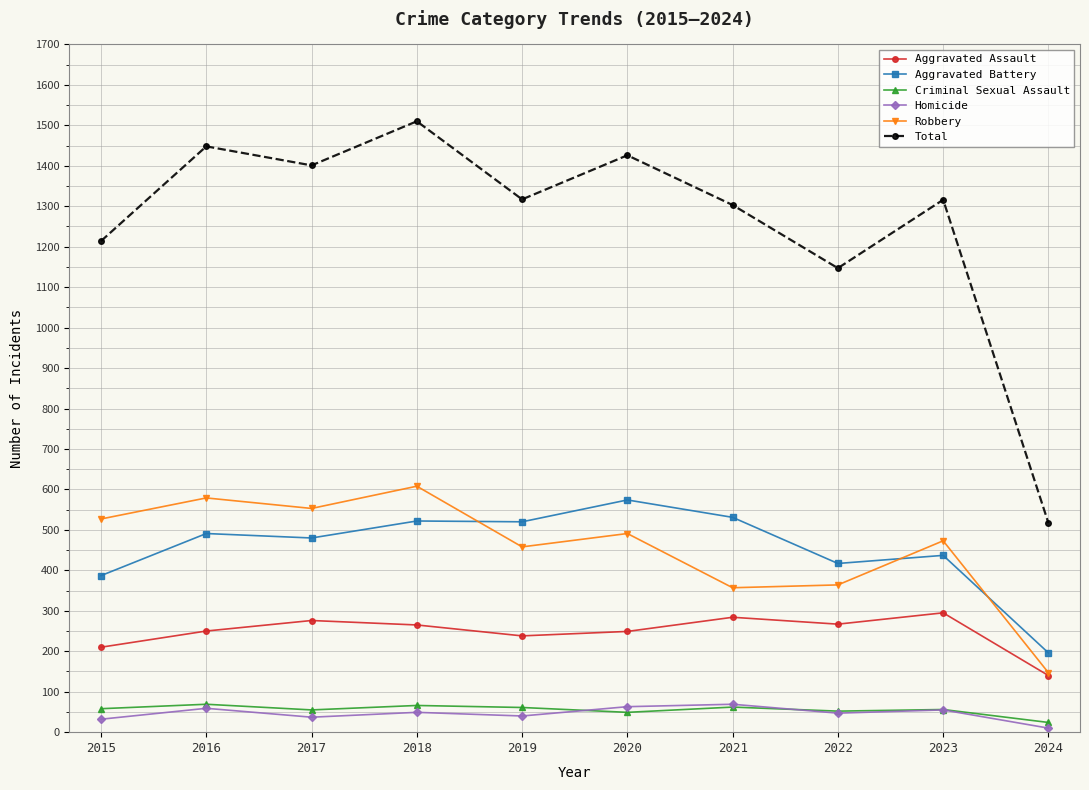

What is the spread (max minus min) of values at 2023?

1261